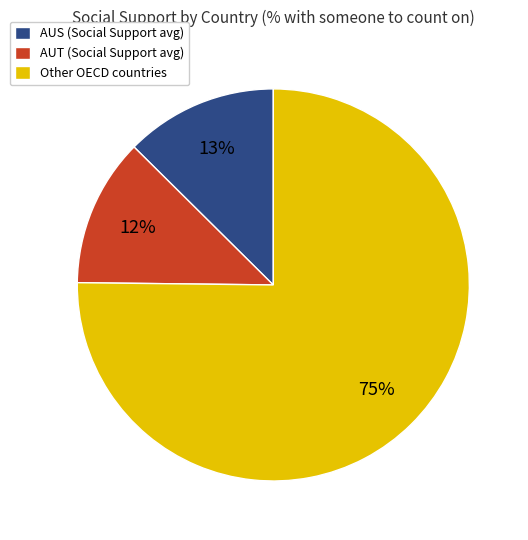

To the nearest percent, what percentage of the pie is Other OECD countries?

75%